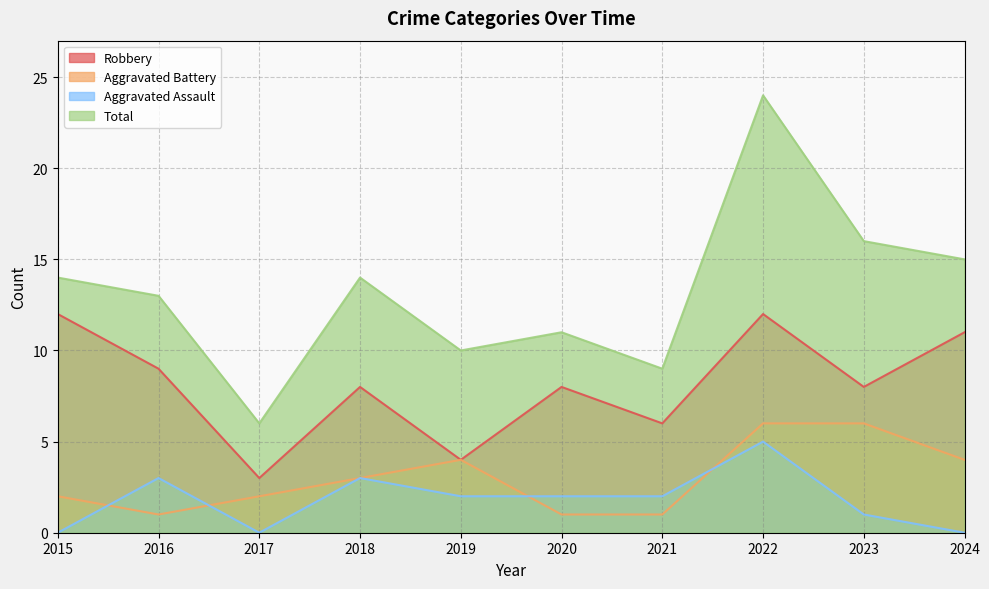

What is the spread (max minus min) of values at 2023?

15